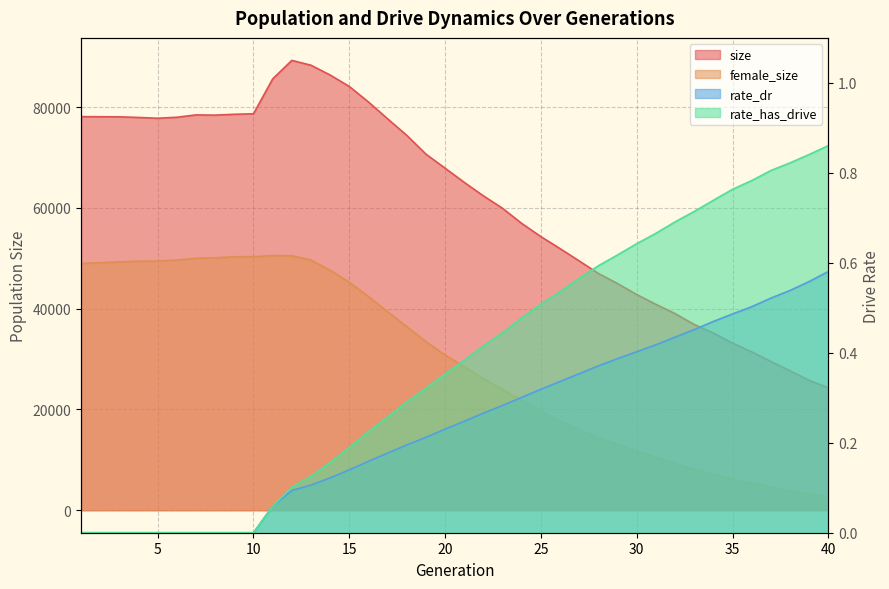

What is the total value across all series at 17?

117097.4